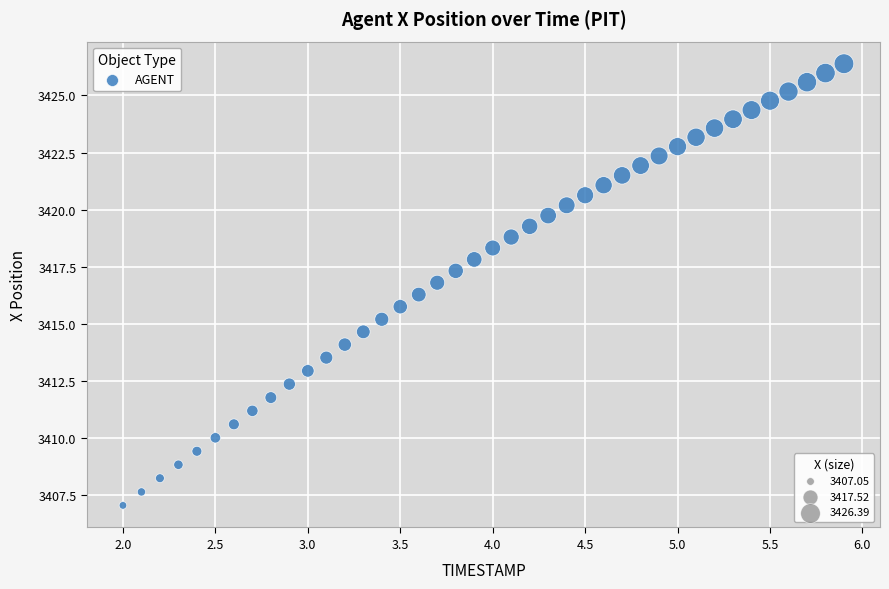

What is the range of X values (max minus min)?

3.9